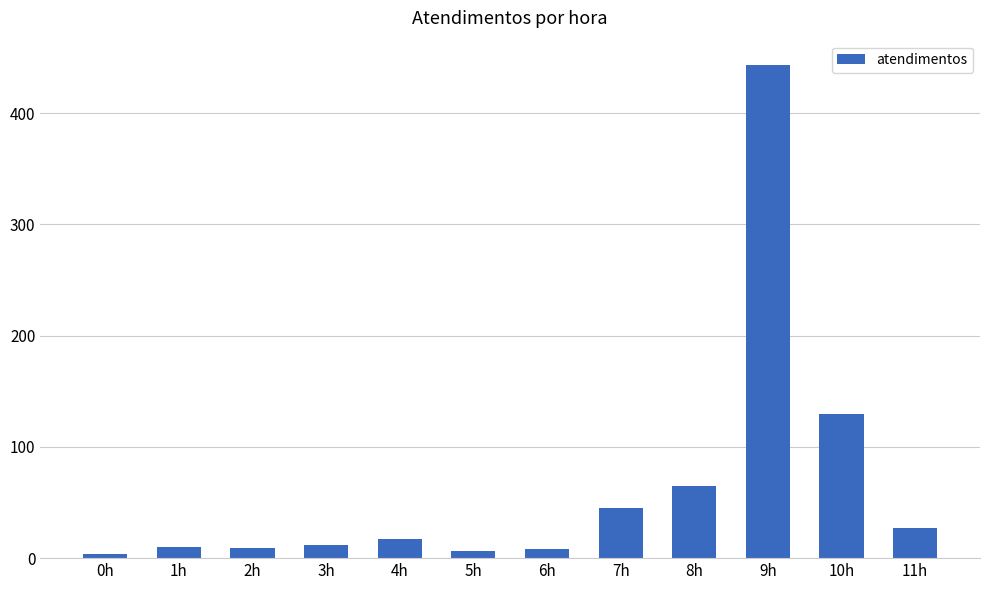

Count the number of data series in this chart.

1